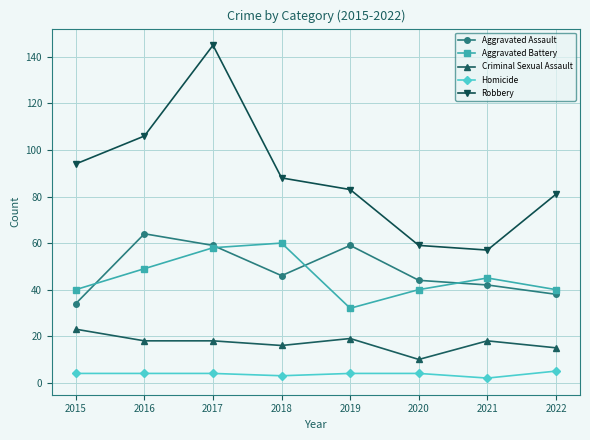

What is the difference between the Aggravated Assault values at 2015 and 2016?

30